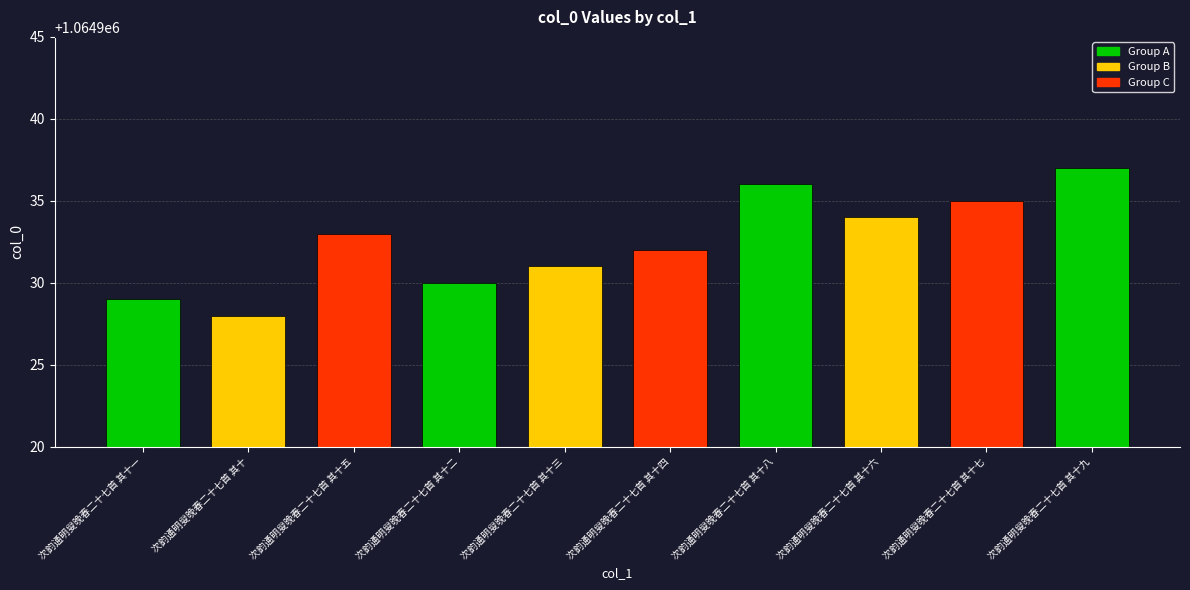

How many values are below 1064933?

5